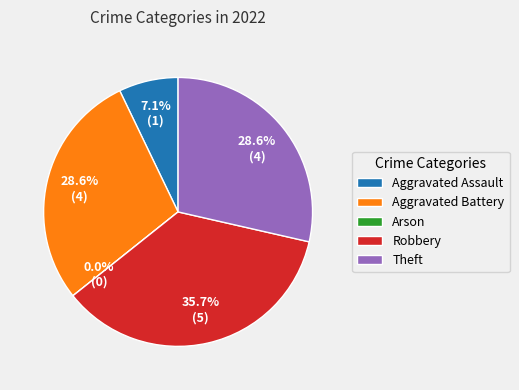

Which has a higher value, Theft or Aggravated Assault?

Theft